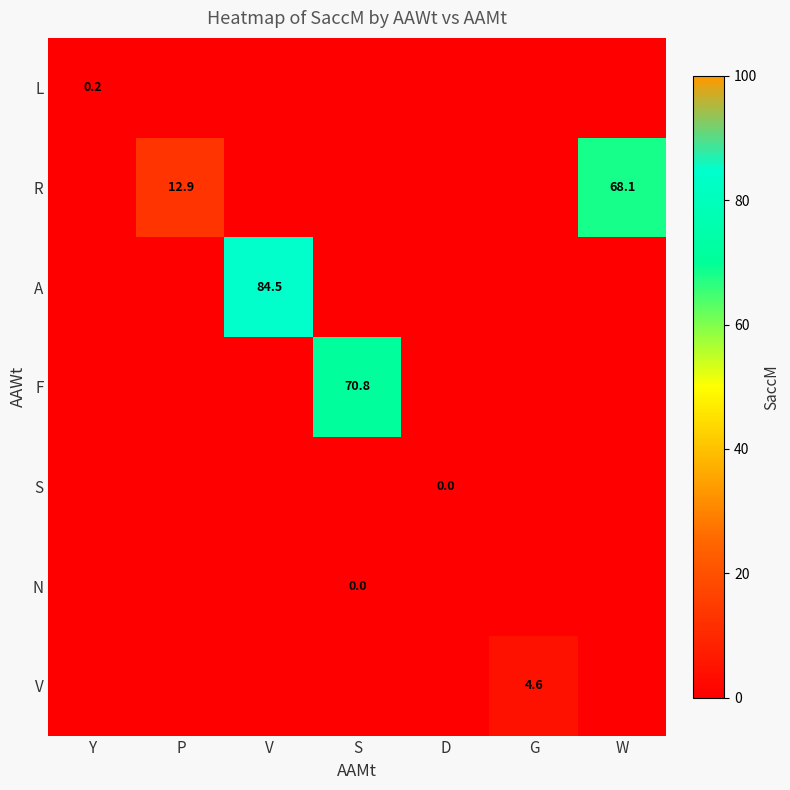

Which has a higher value, W or S?

W